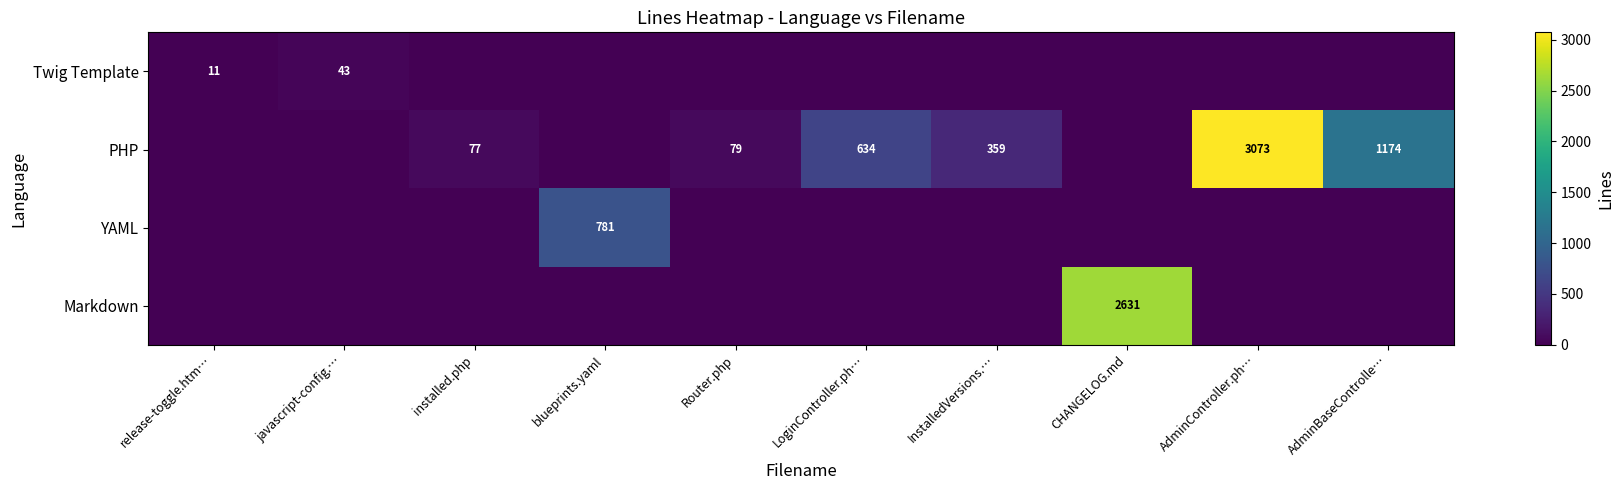

Rank the series at AdminBaseControlle… from lowest to highest value.

Twig Template, YAML, Markdown, PHP